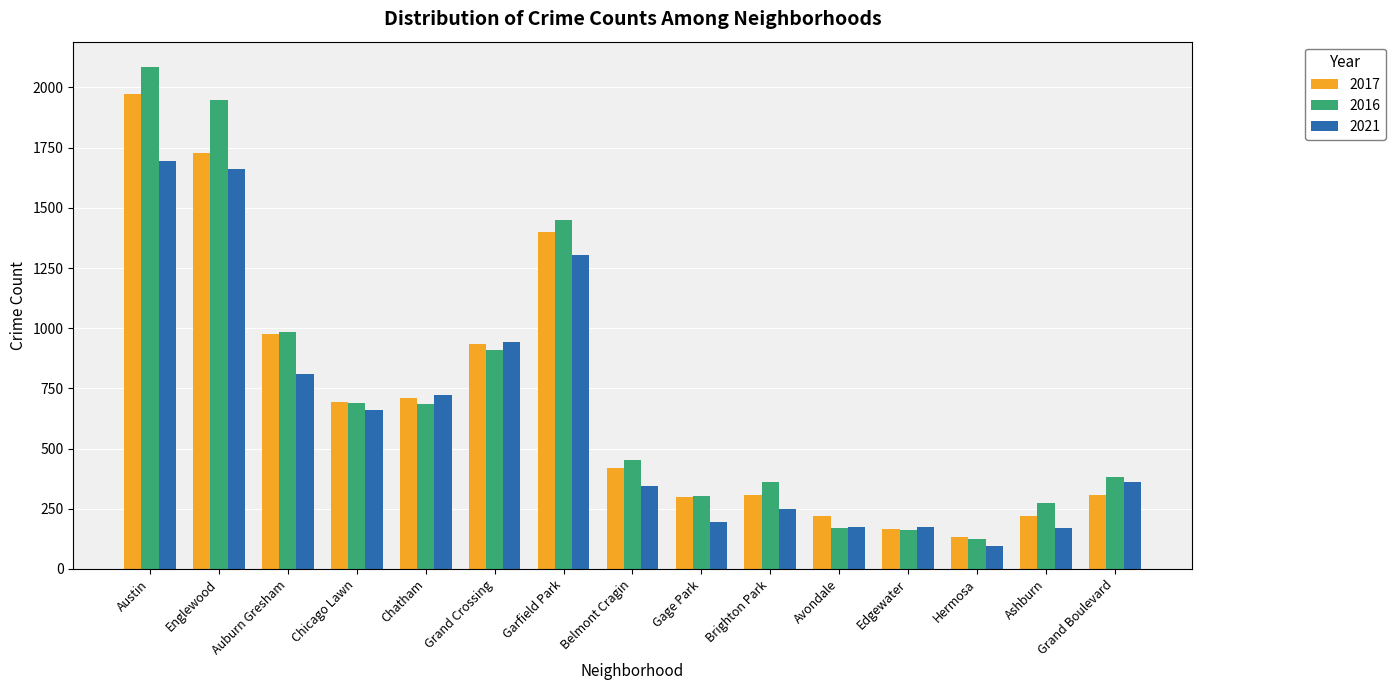

What is the label of the 11th bar from the right?

Chatham